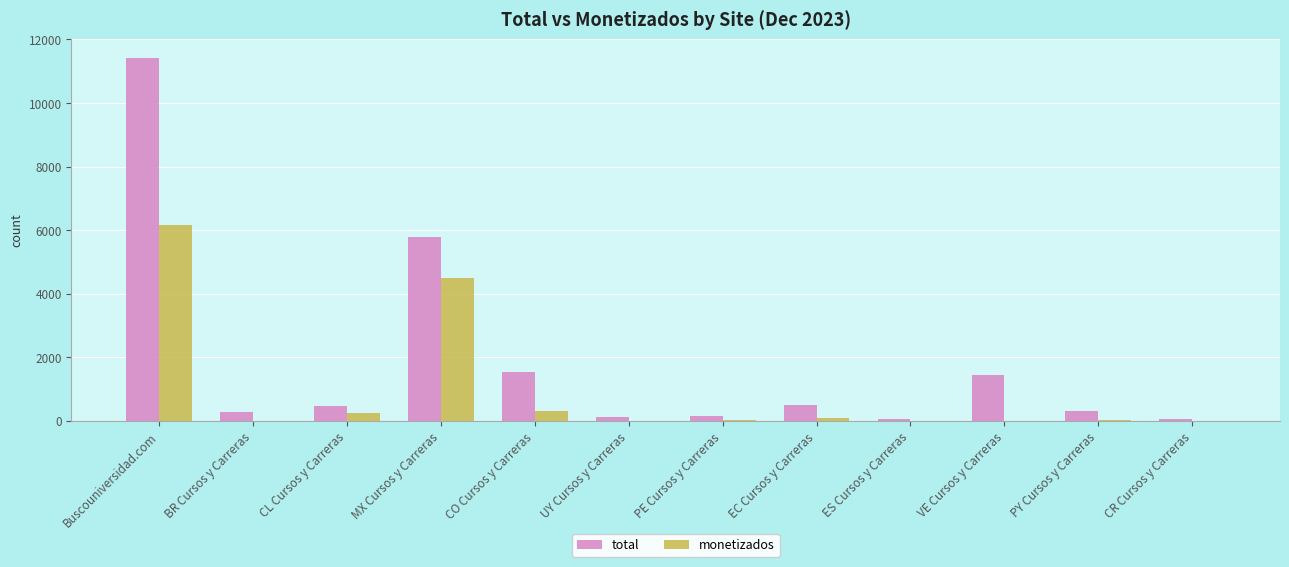

Which series has the largest total across all categories?

total